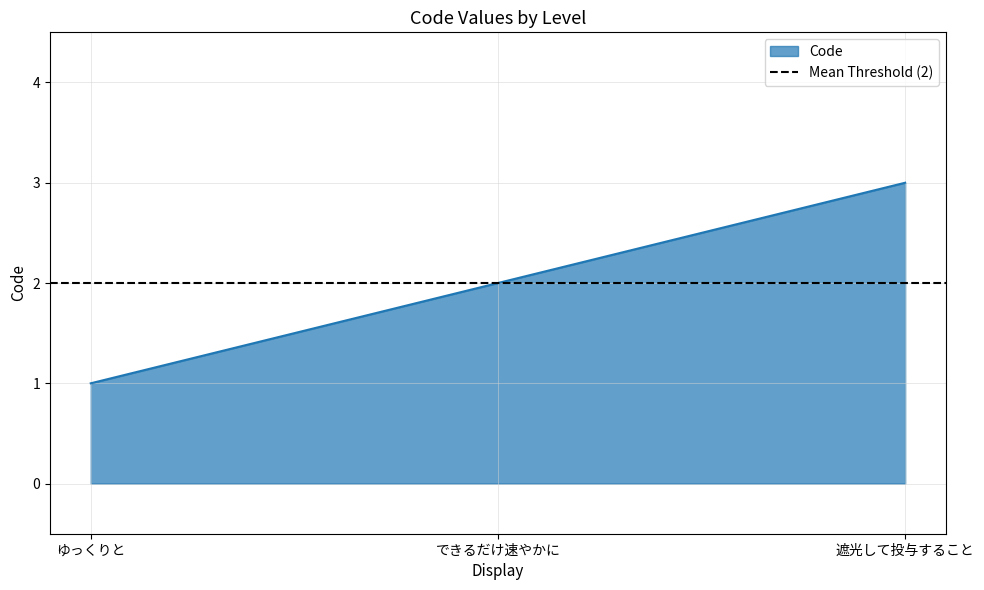

How many categories are shown in the chart?

3